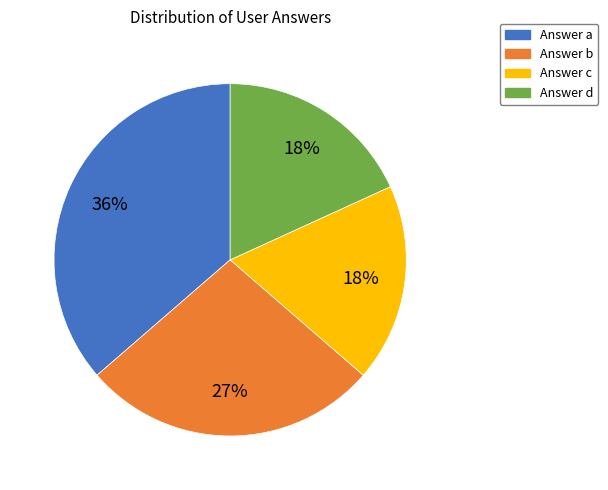

How many slices are in this pie chart?

4